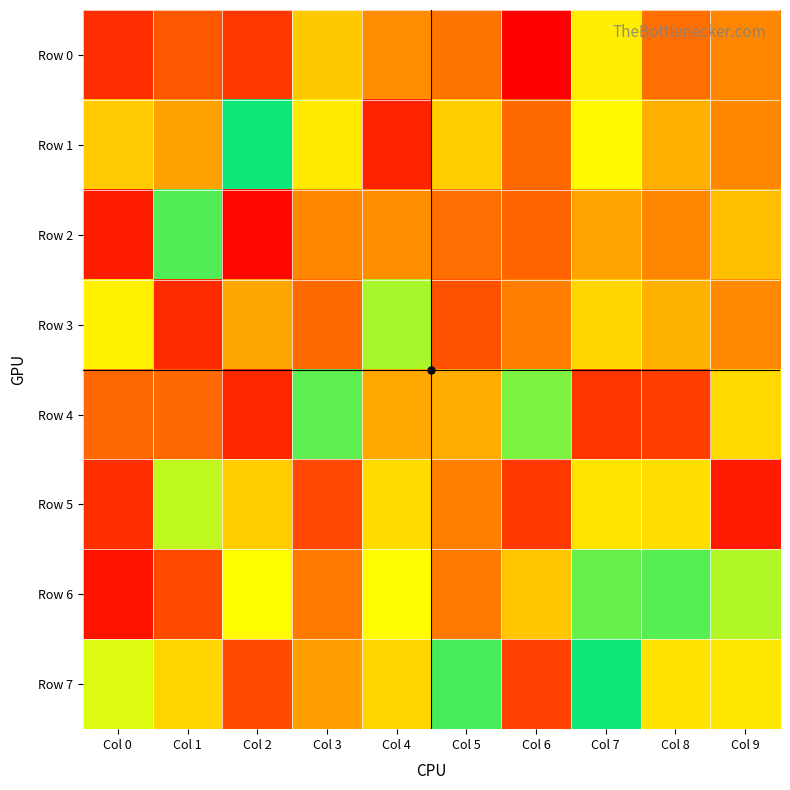

Reading right to left, list all the values displayed in this chart.

Row 0: Col 9=375962	Col 8=284580	Col 7=702822	Col 6=3467	Col 5=304773	Col 4=402368	Col 3=598614	Col 2=136145	Col 1=216734	Col 0=113651
Row 1: Col 9=386284	Col 8=530108	Col 7=734582	Col 6=268105	Col 5=610549	Col 4=85441	Col 3=692482	Col 2=985050	Col 1=481663	Col 0=603128
Row 2: Col 9=573328	Col 8=376618	Col 7=489714	Col 6=243842	Col 5=283903	Col 4=410198	Col 3=378492	Col 2=20671	Col 1=919385	Col 0=72539
Row 3: Col 9=386898	Col 8=534308	Col 7=634649	Col 6=346674	Col 5=202849	Col 4=834468	Col 3=269138	Col 2=504358	Col 1=103942	Col 0=711104
Row 4: Col 9=644026	Col 8=157564	Col 7=132200	Col 6=875703	Col 5=523364	Col 4=506534	Col 3=906618	Col 2=96842	Col 1=260780	Col 0=258787
Row 5: Col 9=65944	Col 8=659318	Col 7=677690	Col 6=138294	Col 5=350723	Col 4=649413	Col 3=179290	Col 2=611388	Col 1=812383	Col 0=117997
Row 6: Col 9=825376	Col 8=912786	Col 7=897517	Col 6=589292	Col 5=331235	Col 4=739368	Col 3=332802	Col 2=742219	Col 1=182473	Col 0=49006
Row 7: Col 9=684158	Col 8=668557	Col 7=986057	Col 6=159855	Col 5=928881	Col 4=634375	Col 3=472533	Col 2=185673	Col 1=633878	Col 0=782829